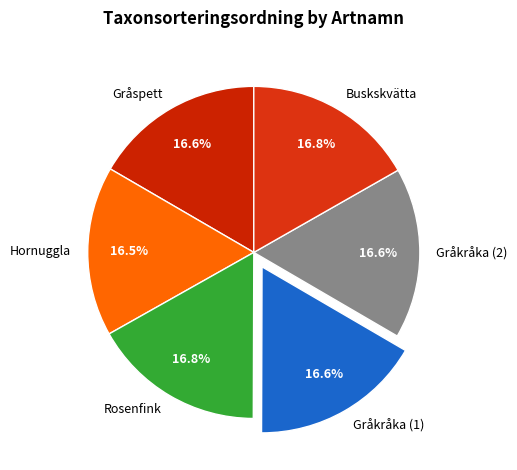

How many segments does this pie chart have?

6